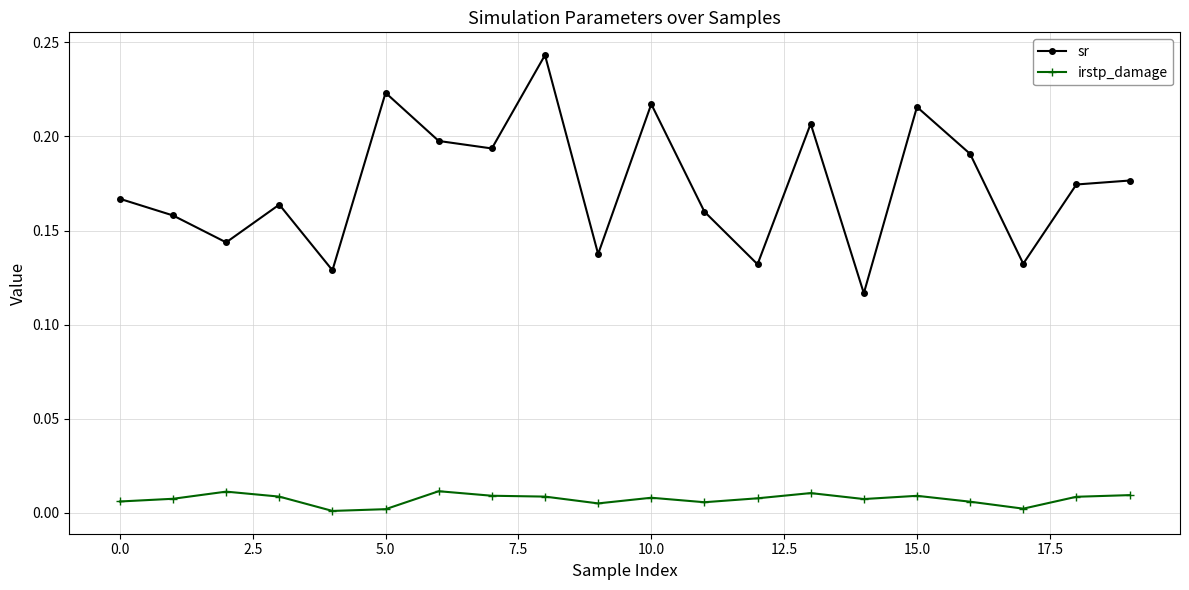

Which series has the largest range (max minus min)?

sr